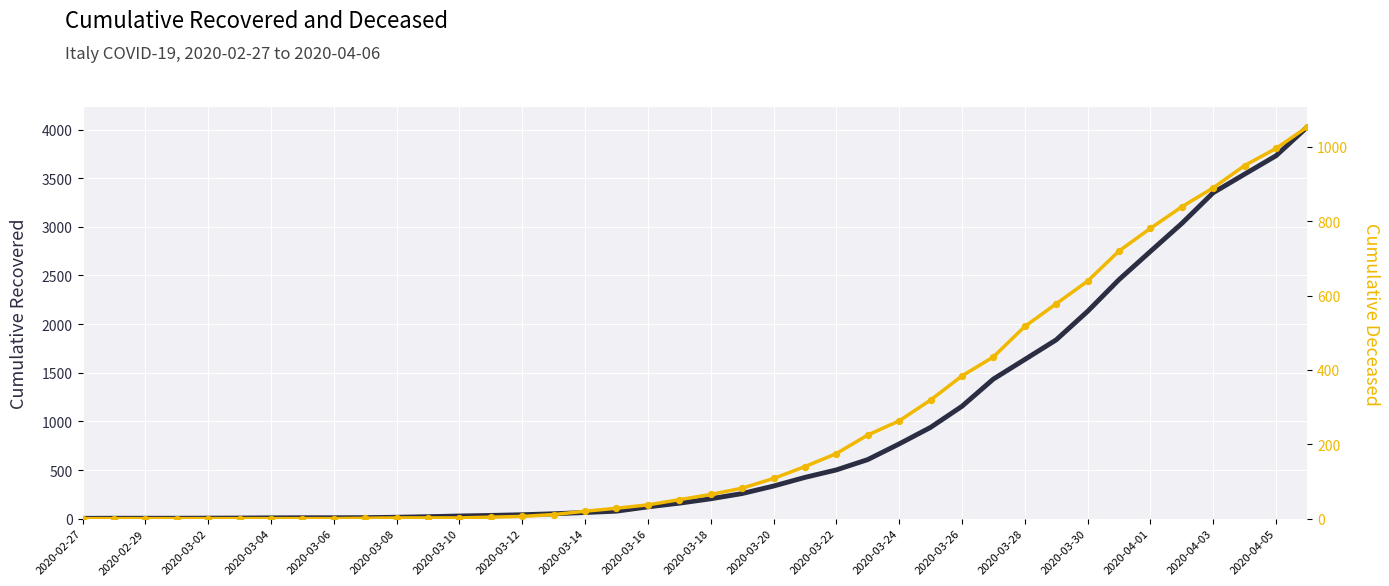

Which series contains the lowest Y value?

cumulative_deceased